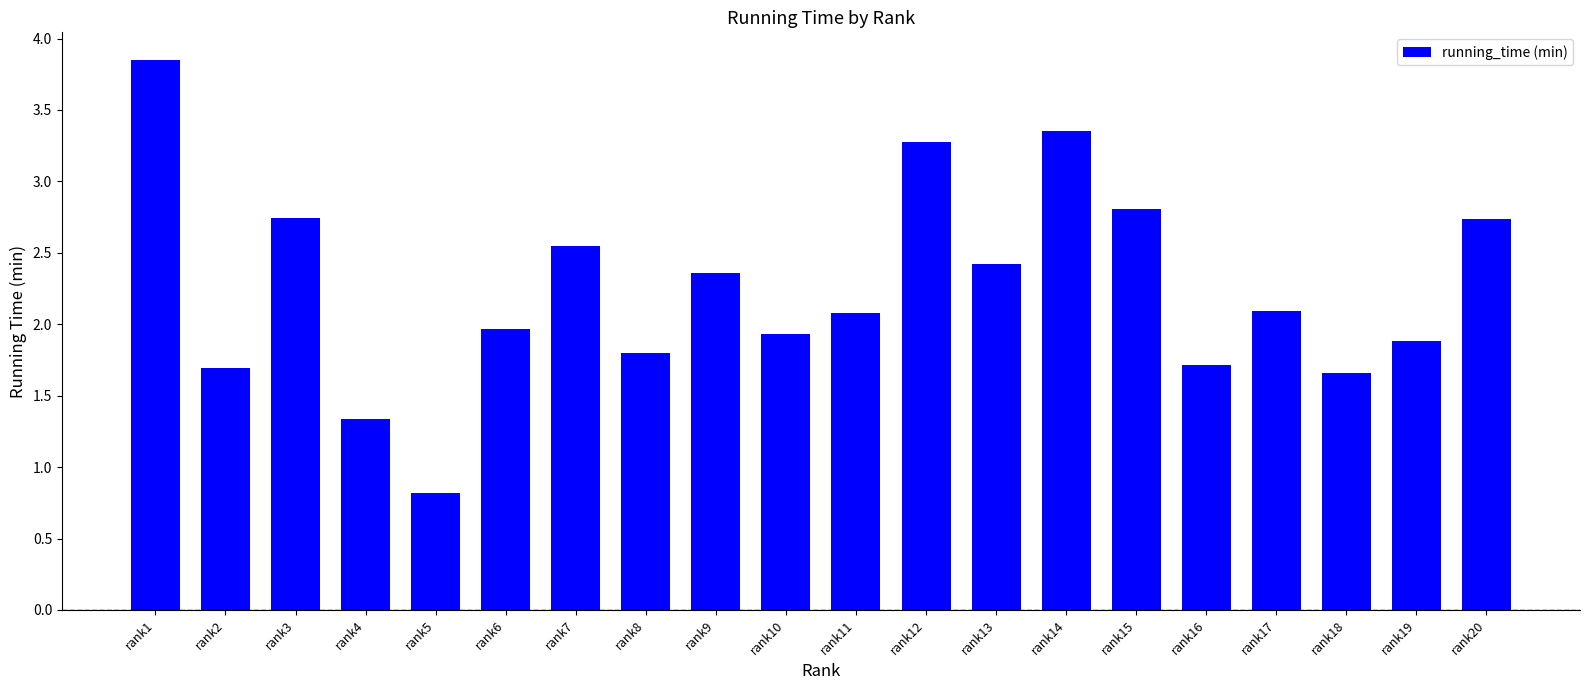

Is it true that the value at rank12 is 5.2?

False